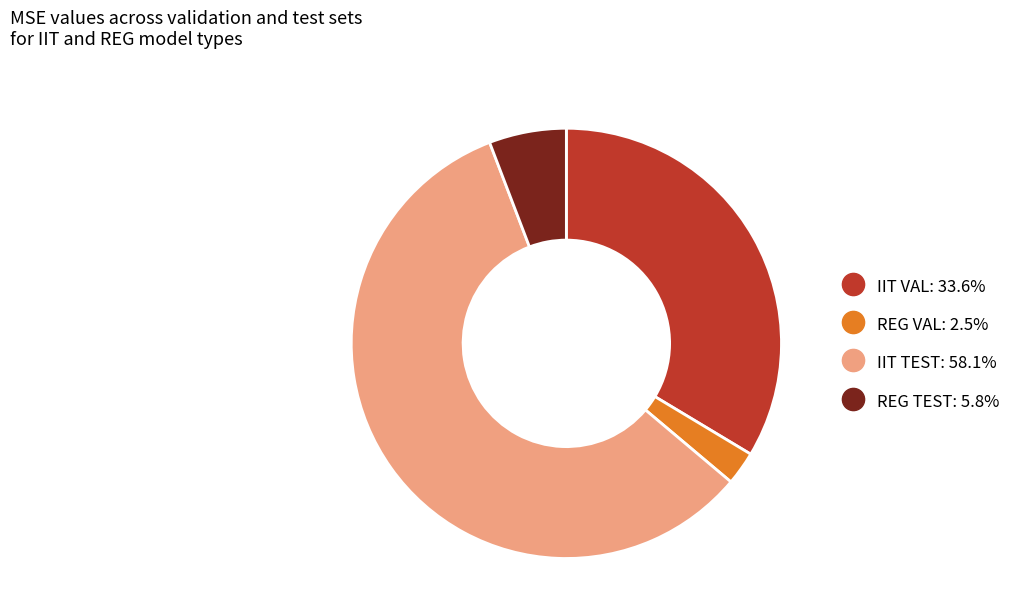

Is there a majority slice in this chart?

Yes